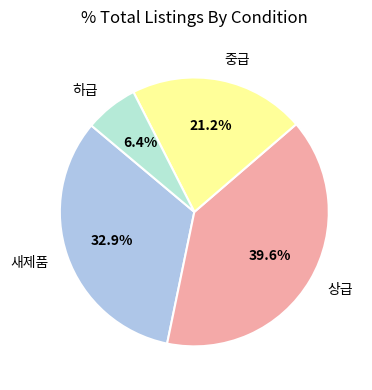

What is the smallest slice in the pie chart?

하급